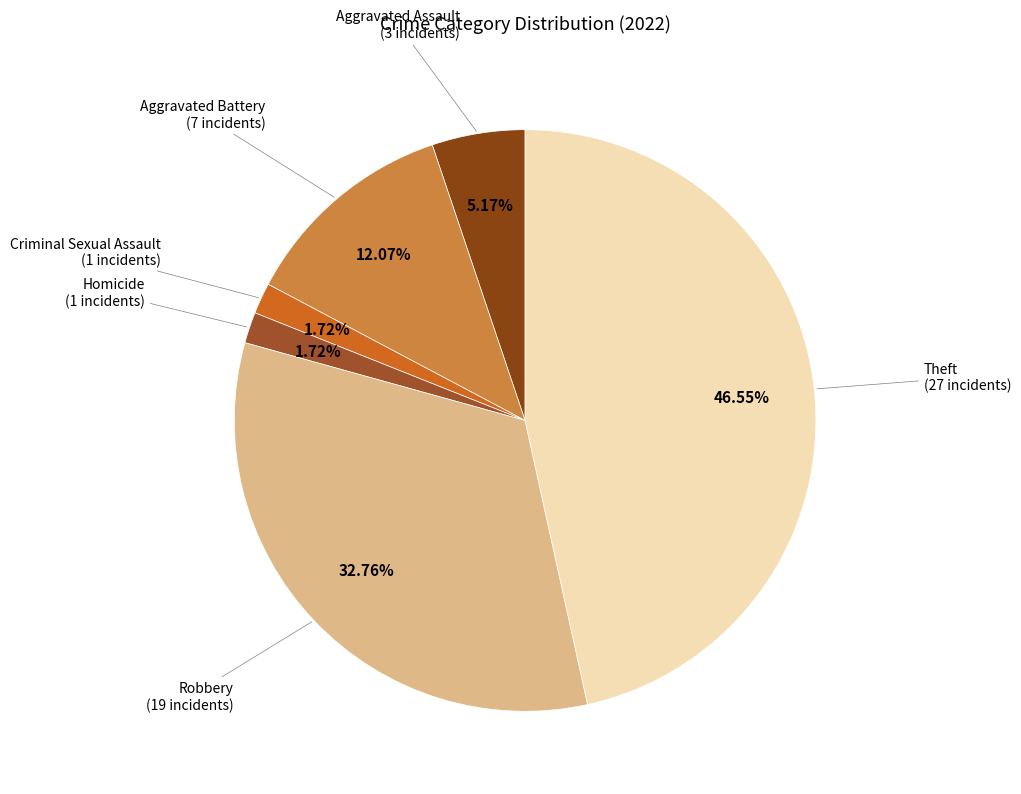

How many slices are in this pie chart?

6